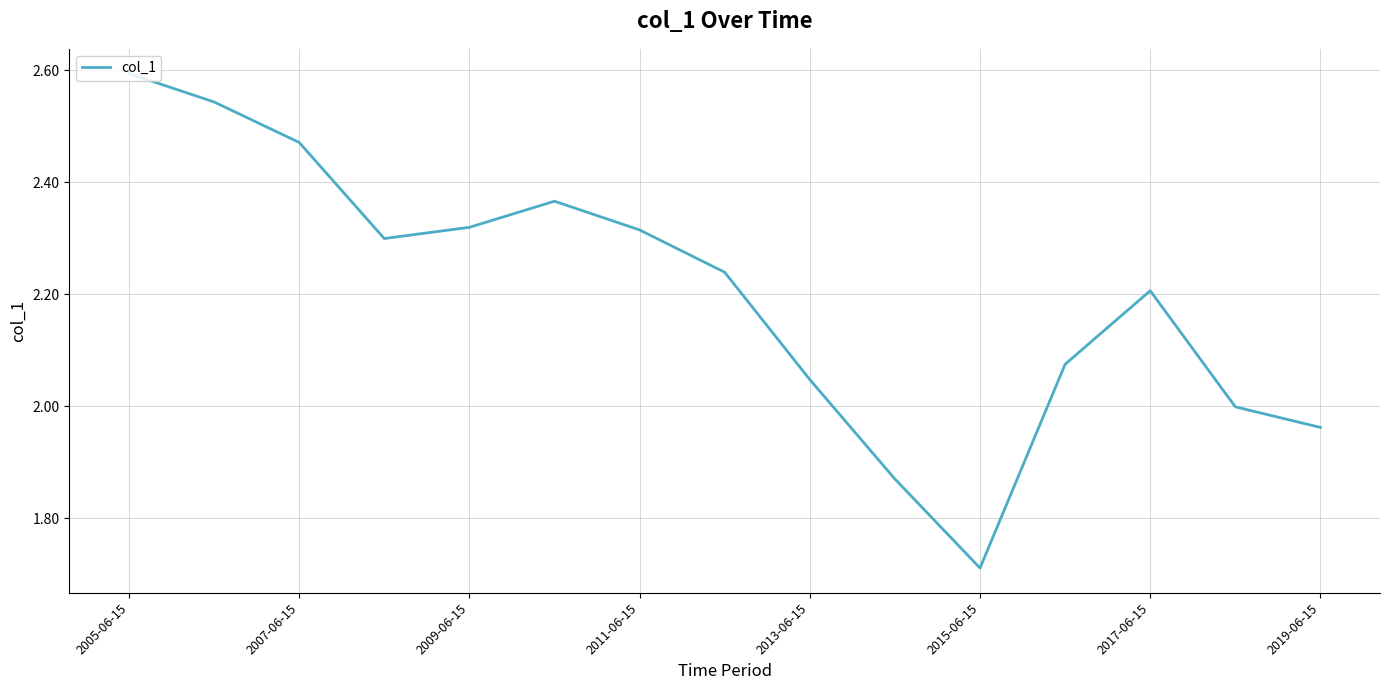

What is the maximum value shown in the chart?

2.6